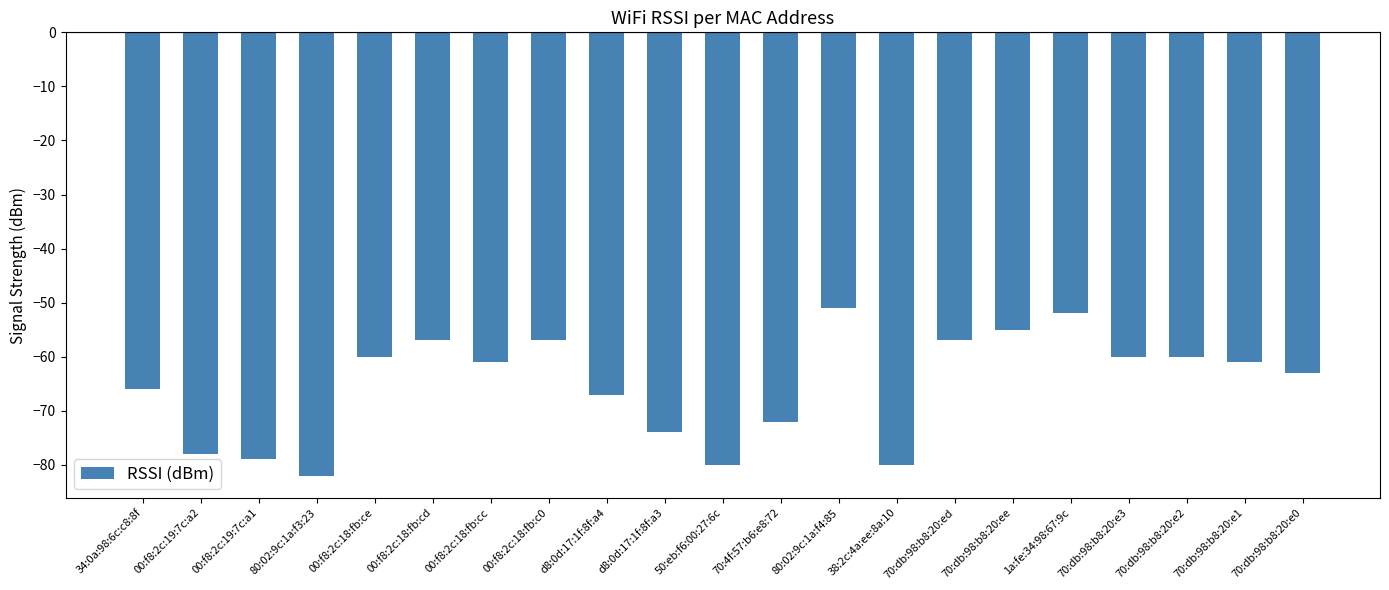

Which label corresponds to the largest value in the chart?

80:02:9c:1a:f4:85